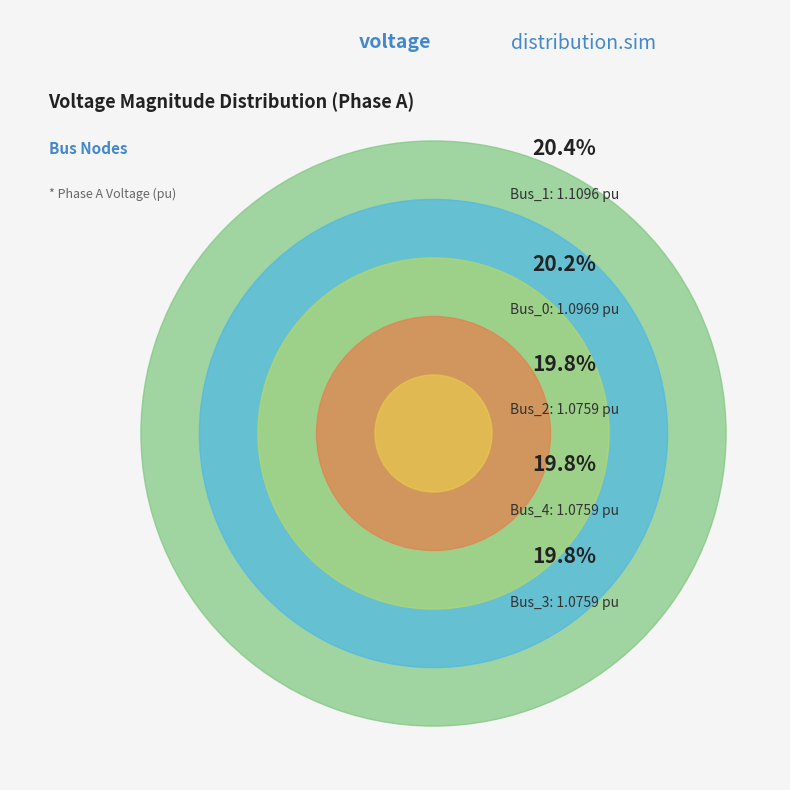

To the nearest percent, what percentage of the pie is Bus_1?

20%